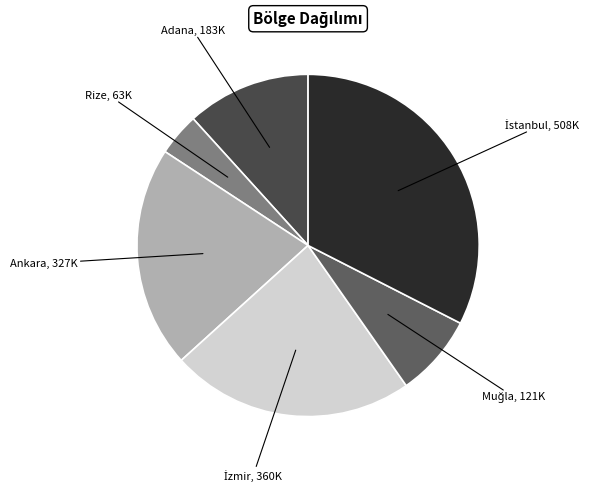

Which slice is the largest?

İstanbul